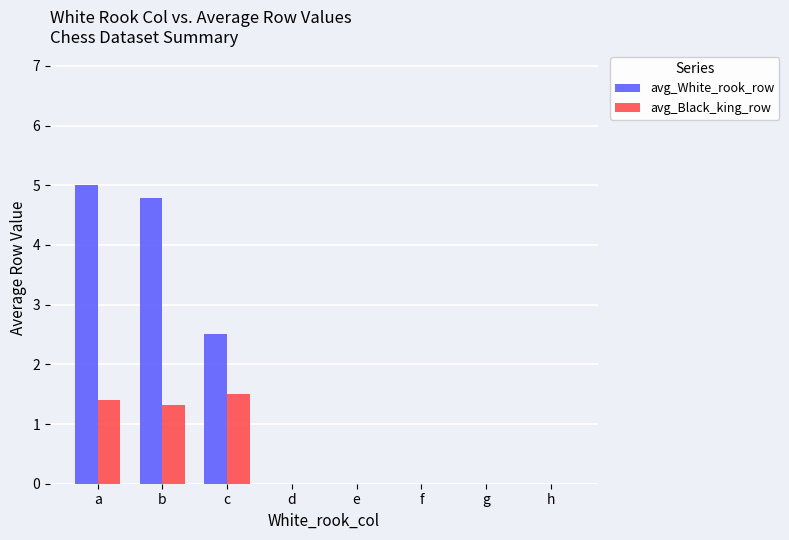

Count the avg_White_rook_row values in the range 0 to 4.

6